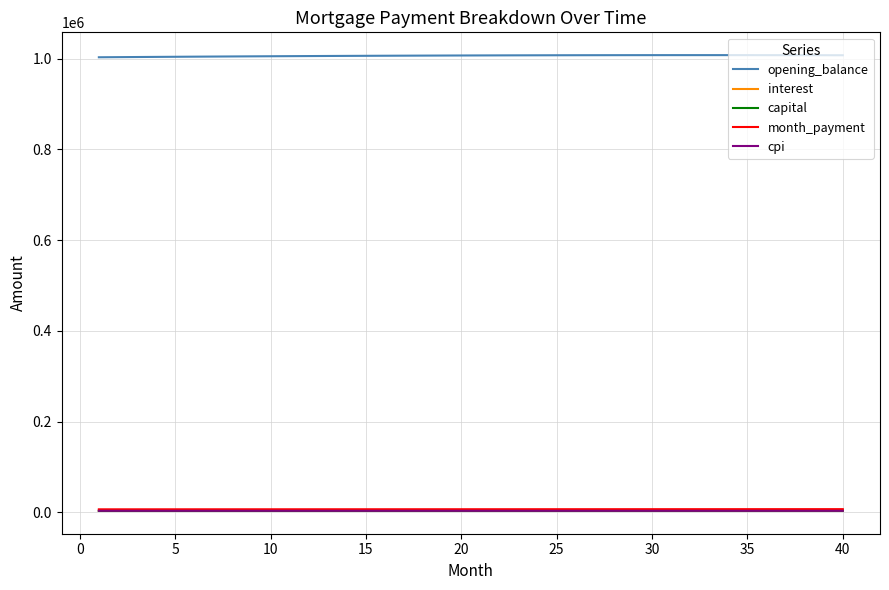

Which series has the largest range (max minus min)?

opening_balance